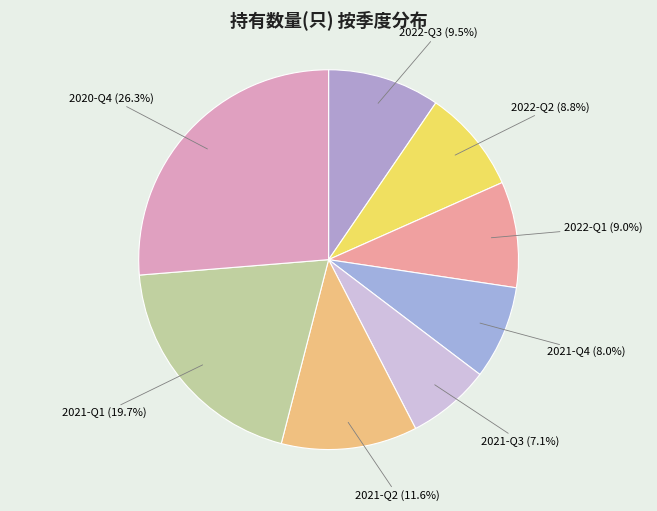

To the nearest percent, what is the difference between the 2021-Q4 and 2020-Q4 slice percentages?

18%